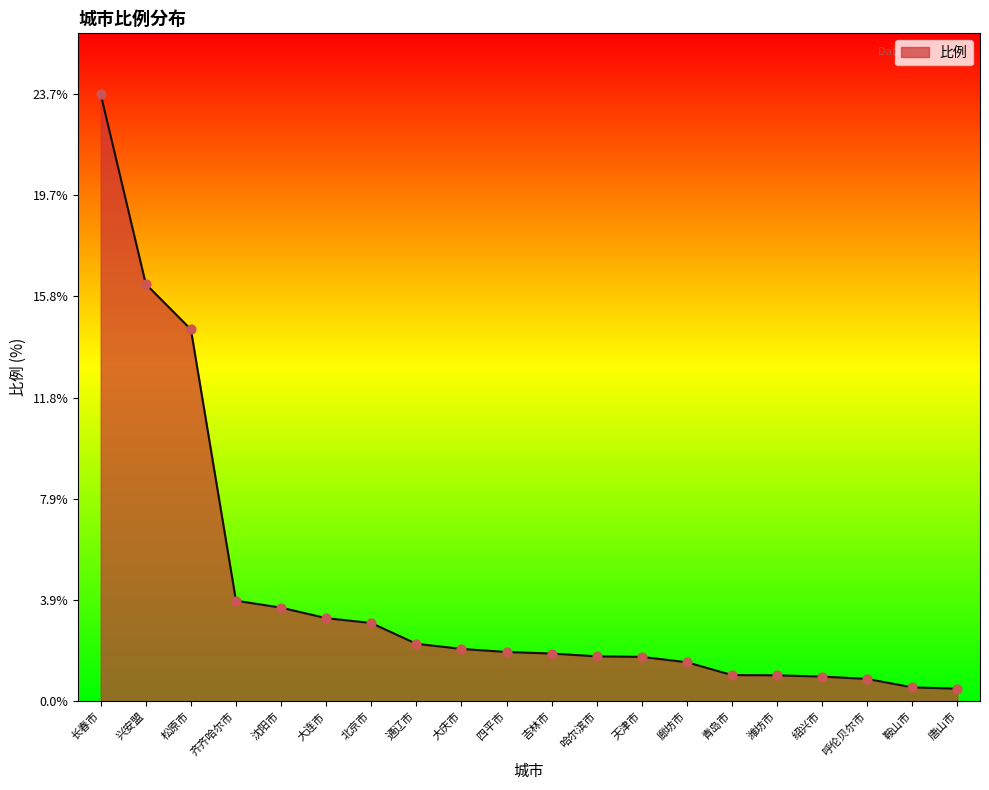

What is the change in value from 北京市 to 唐山市?

-2.6